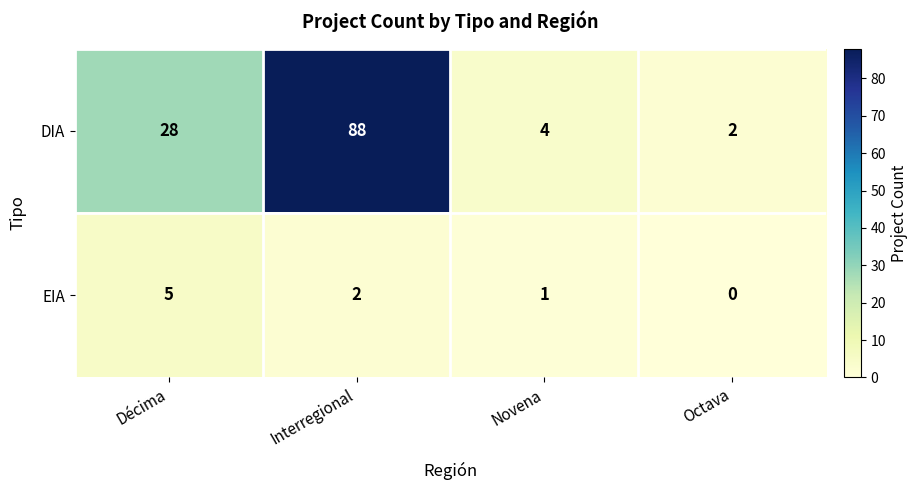

What is the sum of the EIA values at Novena and Interregional?

3